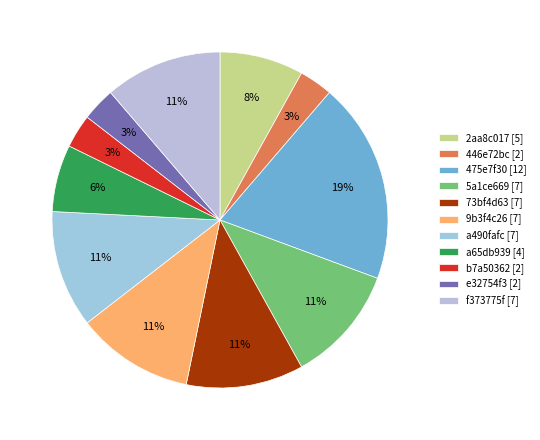

Approximately how many times larger is the value at f373775f [7] compared to 5a1ce669 [7]?

1.0